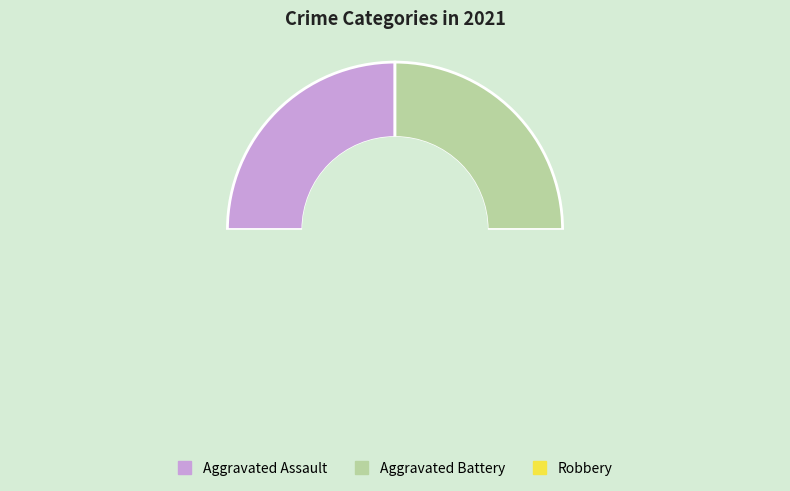

Count the number of slices in the pie.

3